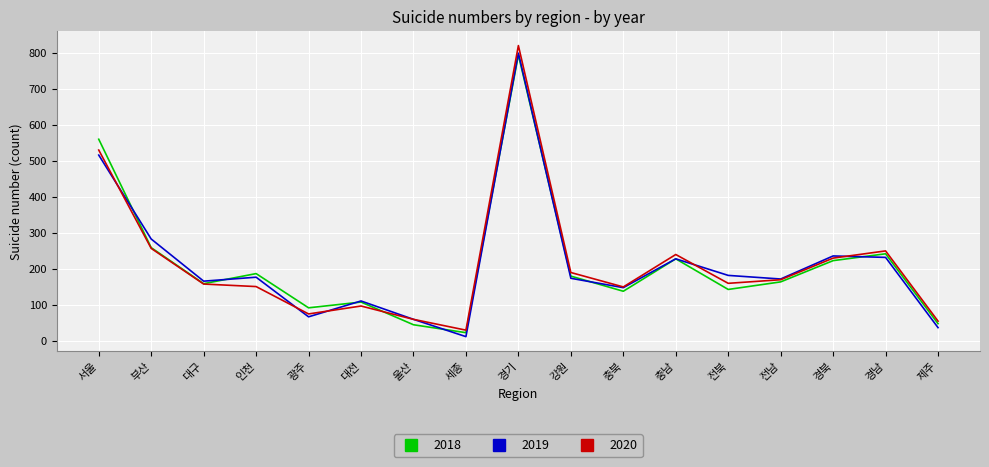

What is the total value across all series at 전남?

506